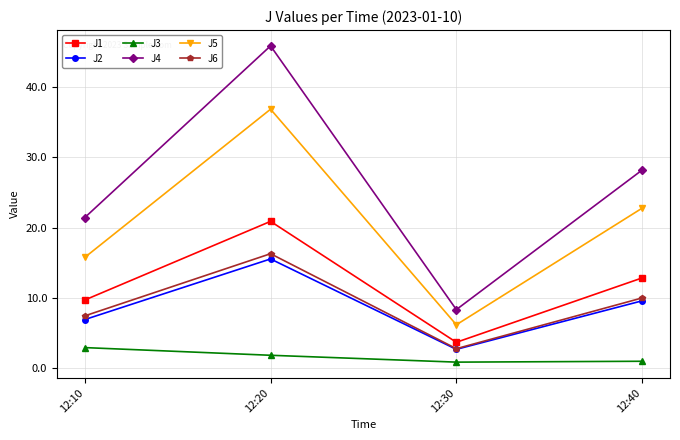

What is the value of the J5 point at the 4th from the left?

22.8